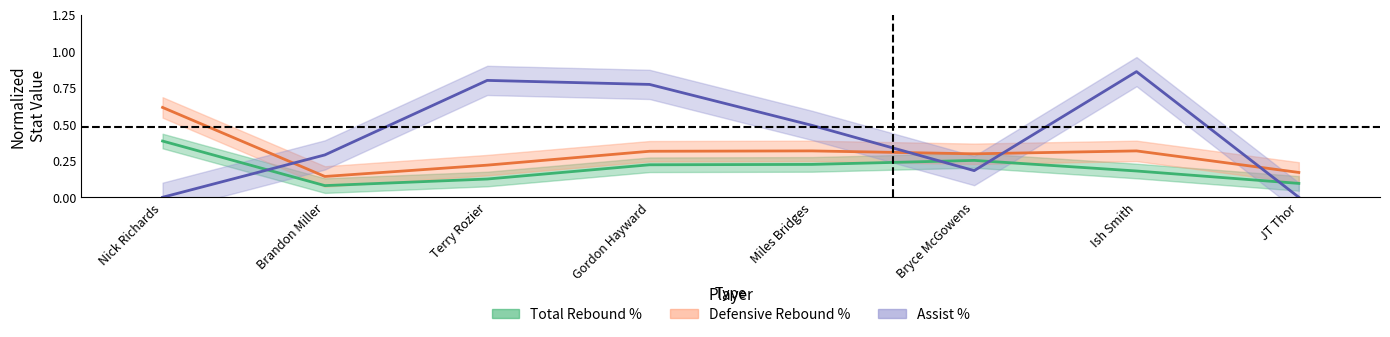

Which label corresponds to the largest value in the chart?

Ish Smith